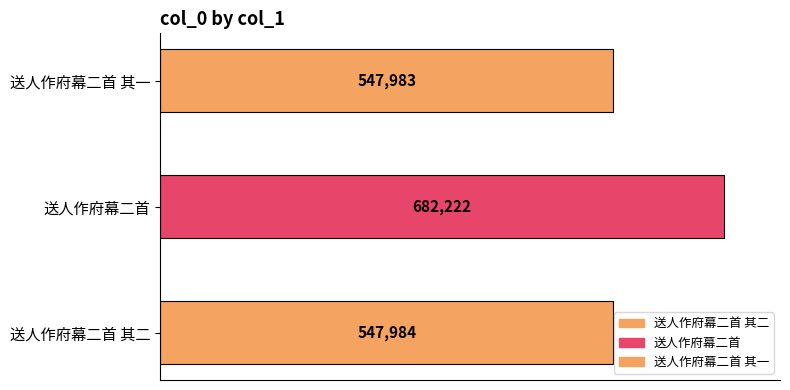

Rank the categories by value from highest to lowest.

送人作府幕二首, 送人作府幕二首 其二, 送人作府幕二首 其一